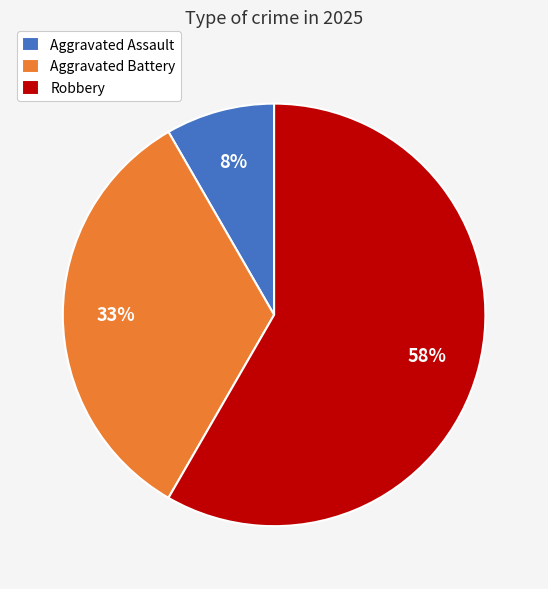

Which category has the smallest portion of the pie?

Aggravated Assault